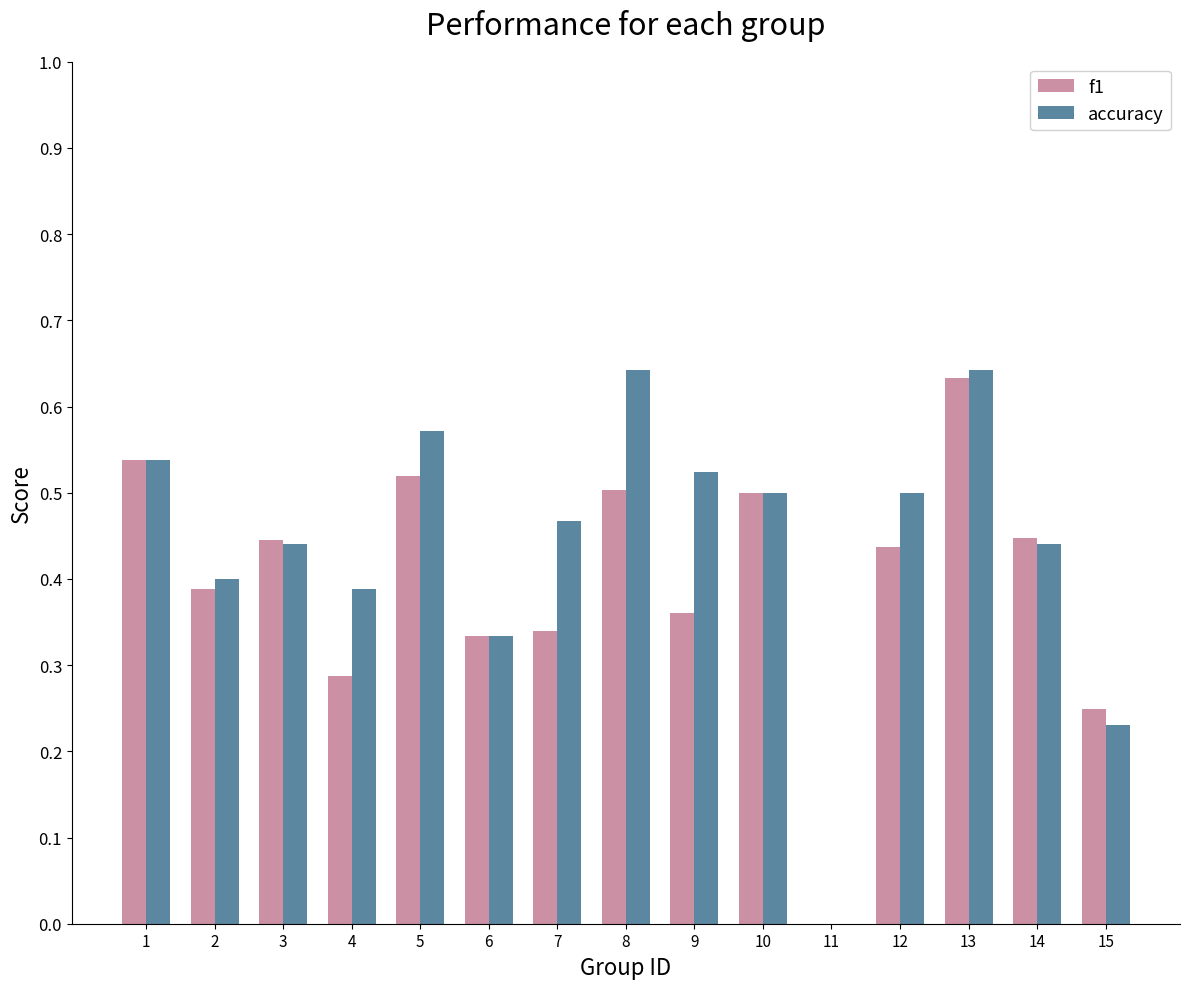

At which label is f1 closest to 0?

11